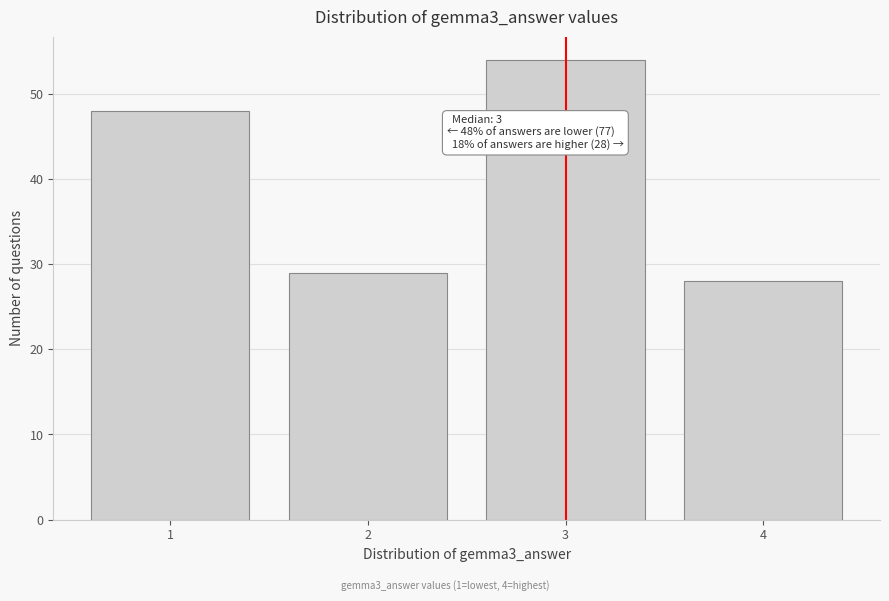

Reading right to left, what are all the values shown in this chart?

28	54	29	48